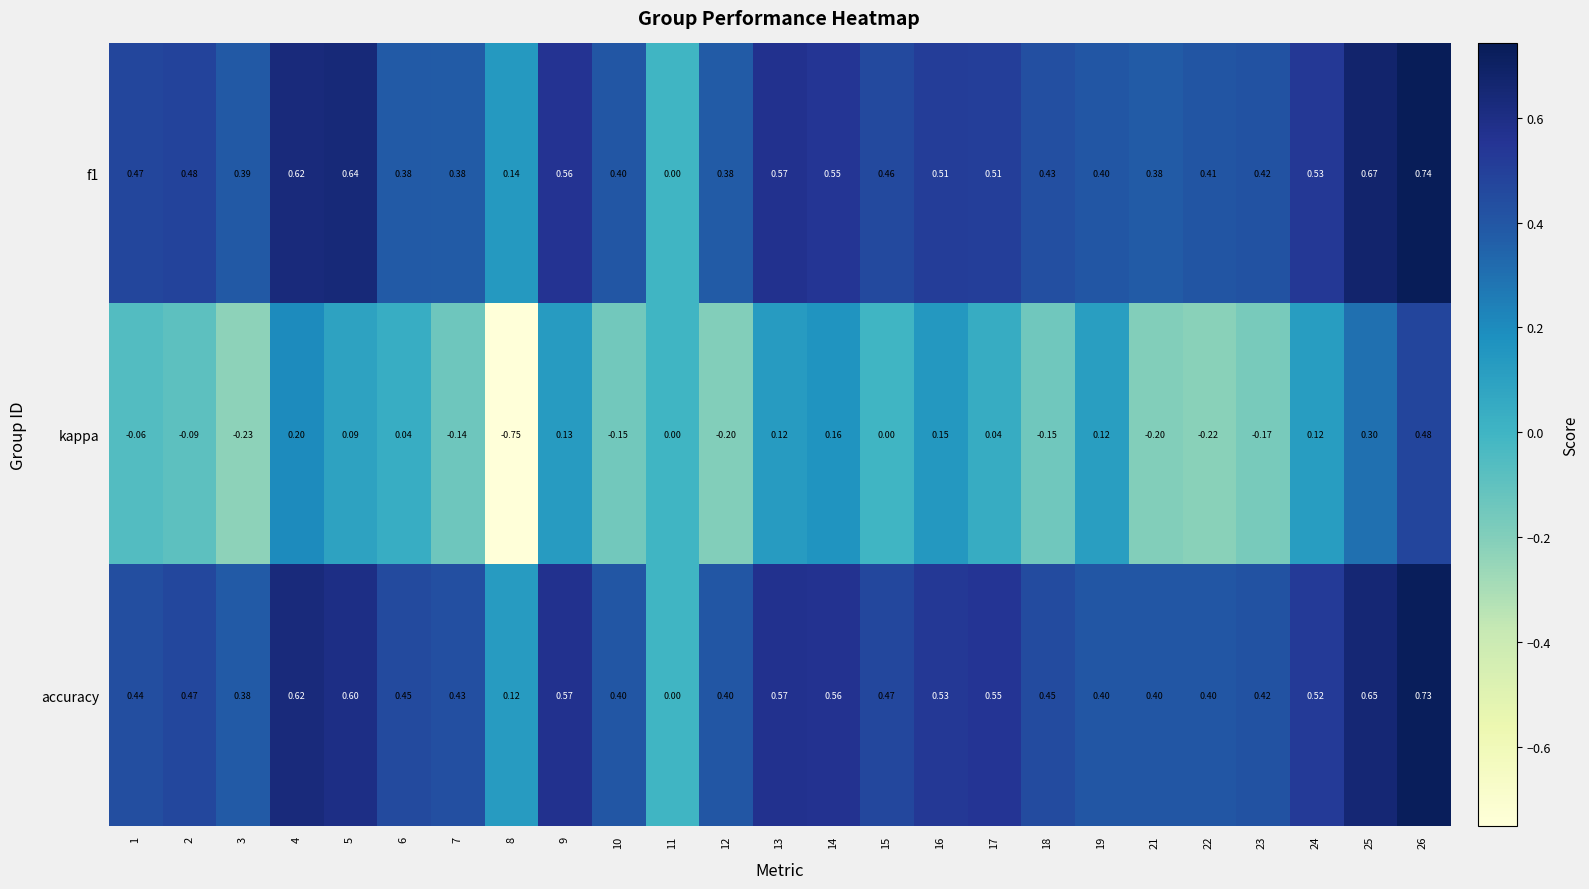

Count the number of data series in this chart.

3